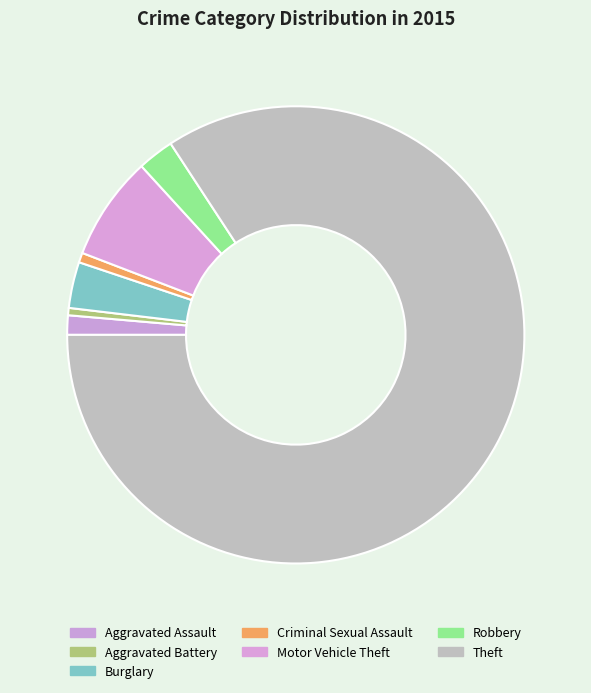

Does Theft represent more than half of the total?

Yes